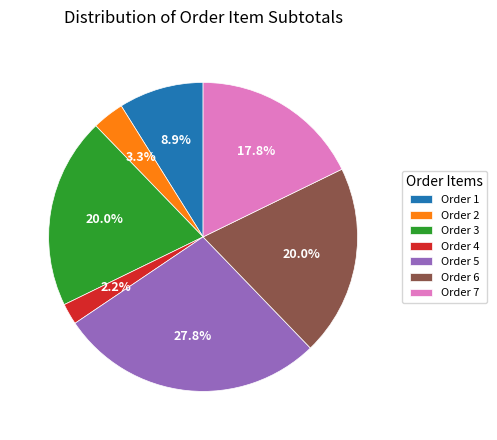

Is there any slice that represents more than half of the pie?

No